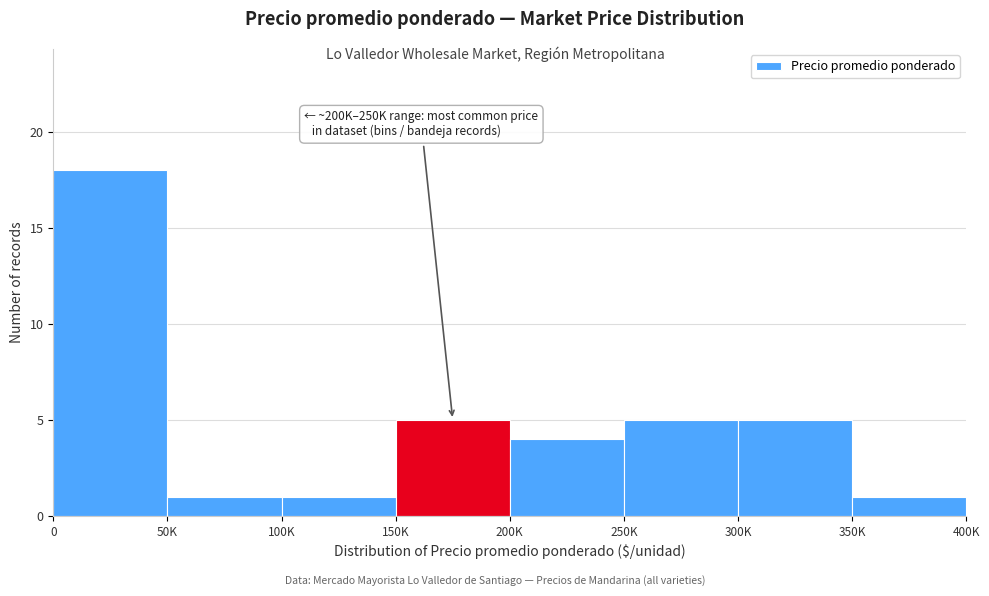

Reading right to left, list all the values displayed in this chart.

350K=1	300K=5	250K=5	200K=4	150K=5	100K=1	50K=1	0=18